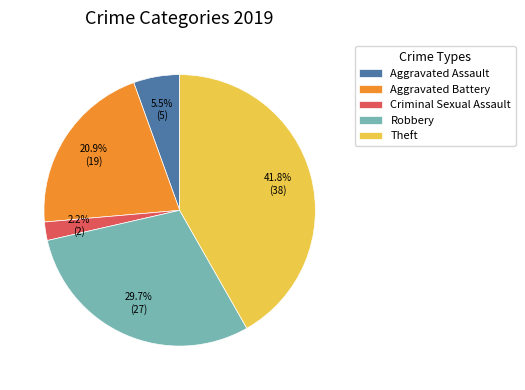

What percentage is NOT represented by Criminal Sexual Assault?

97.8%